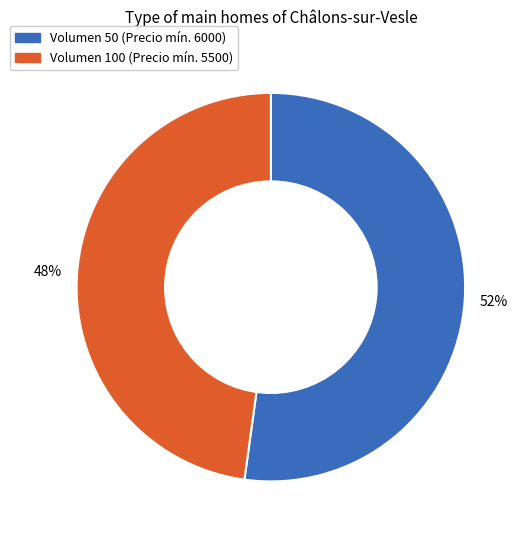

Count the number of slices in the pie.

2